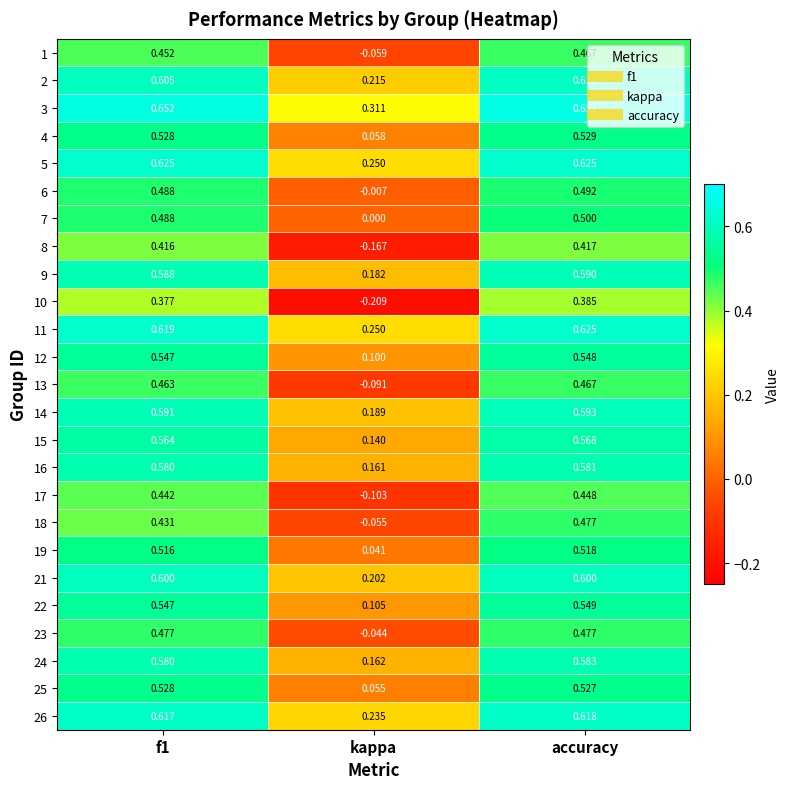

At which category is the sum across all series the highest?

accuracy